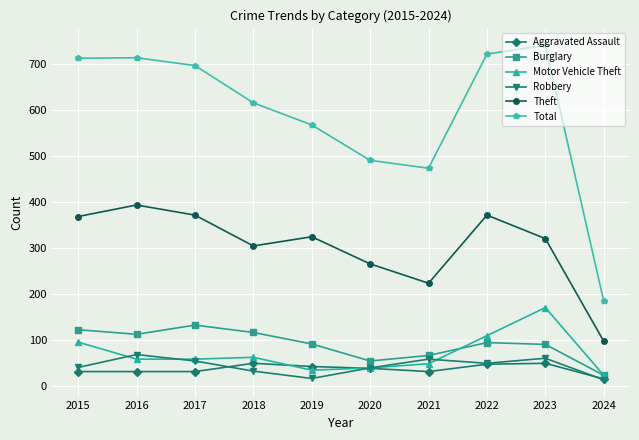

How many series are shown in this chart?

6